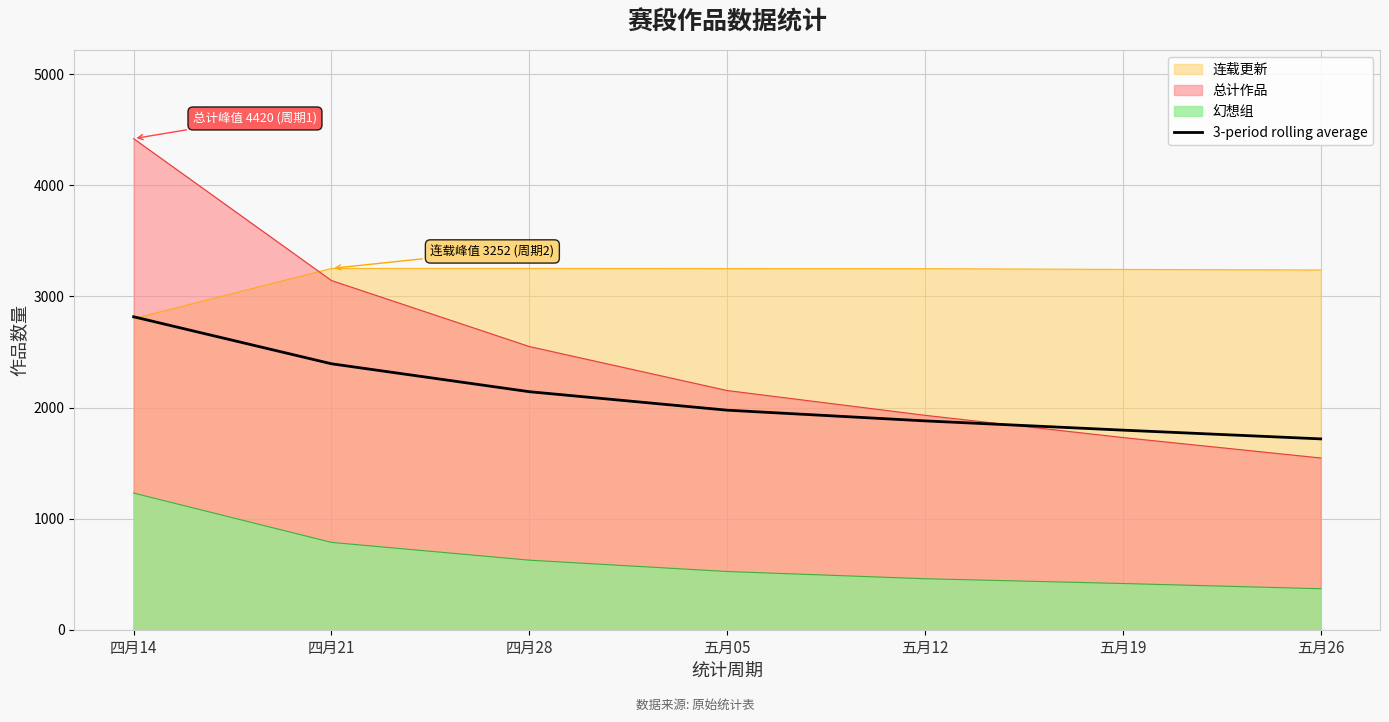

Is it true that the value at 四月21 is 1208.8?

False